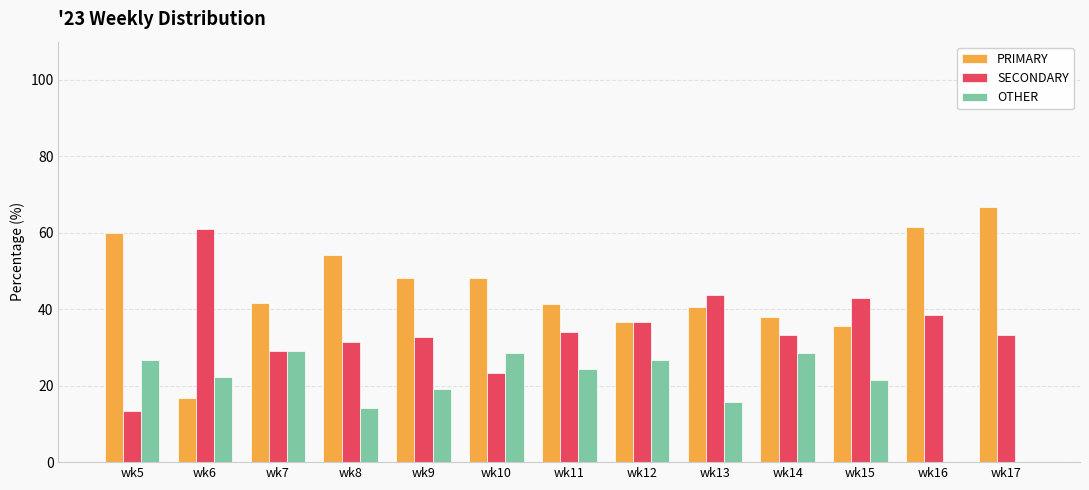

How many data points in OTHER are above 22?

7